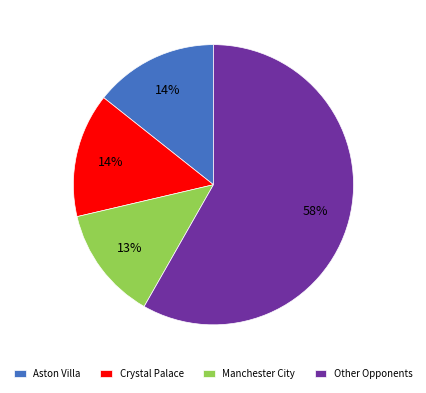

Is it true that Crystal Palace is 14% of the pie?

True